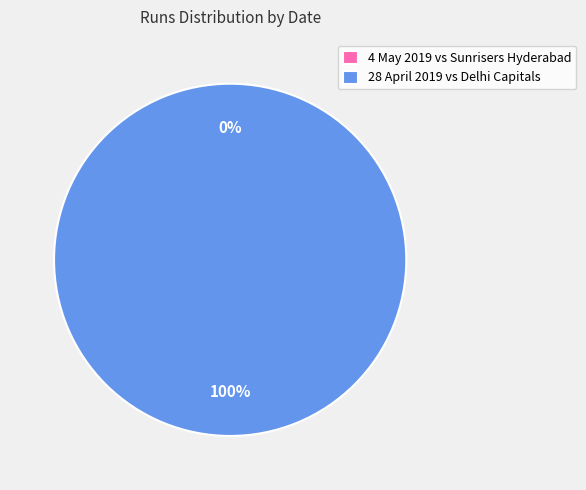

What is the change in value from 4 May 2019 to 28 April 2019?

+1